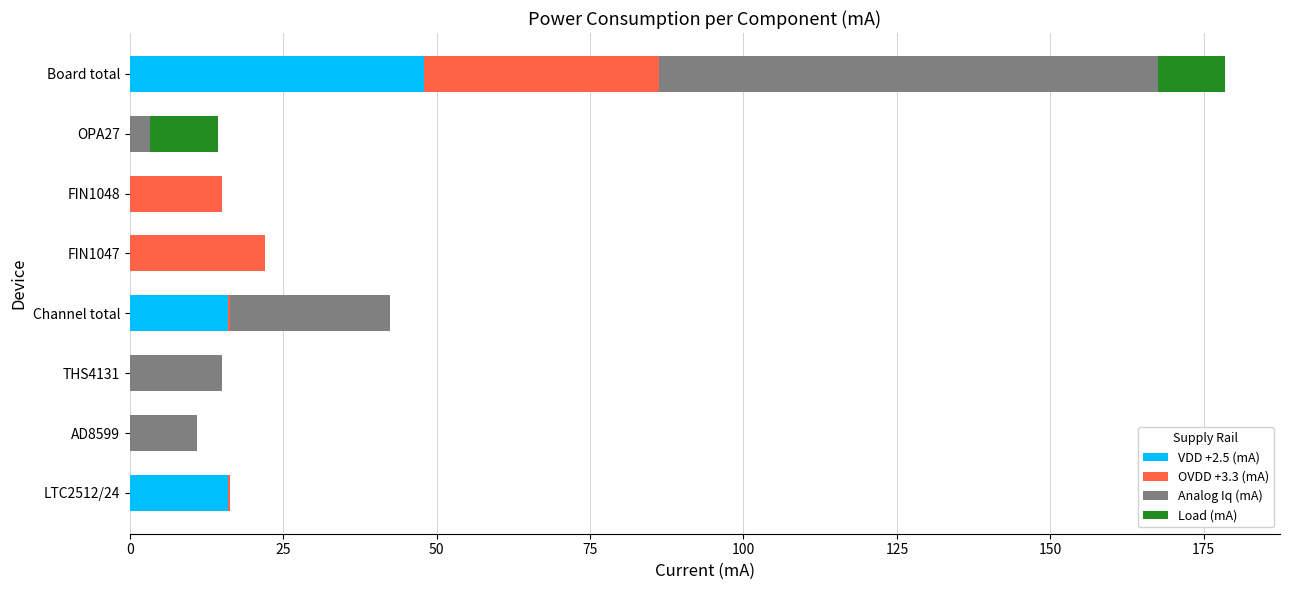

Is it true that VDD +2.5 (mA) equals 0.0 at FIN1048?

True